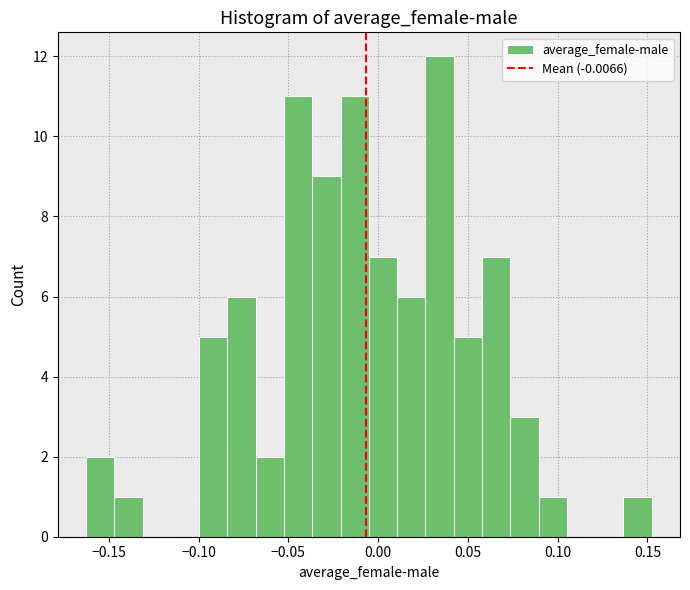

Read against the x-axis, roughly where is the centre of the tallest bar?

0.035